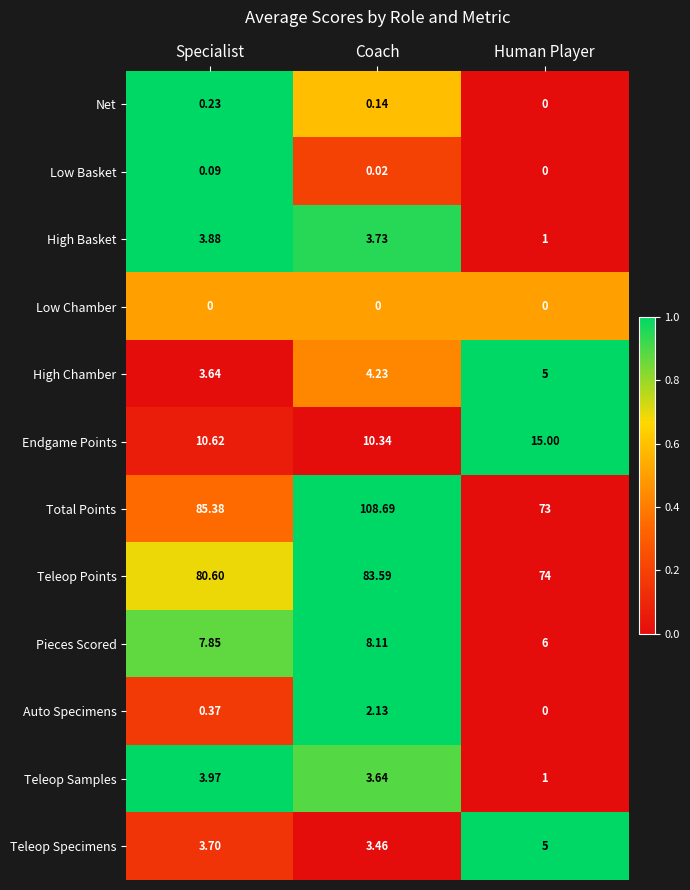

At which label is Auto Specimens closest to 1?

Specialist